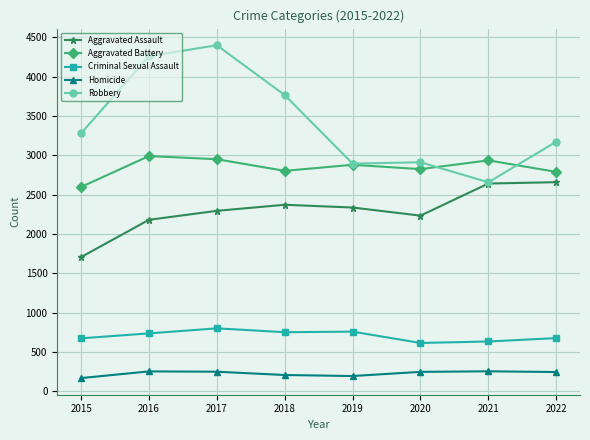

True or false: Aggravated Battery and Criminal Sexual Assault cross at least once.

False